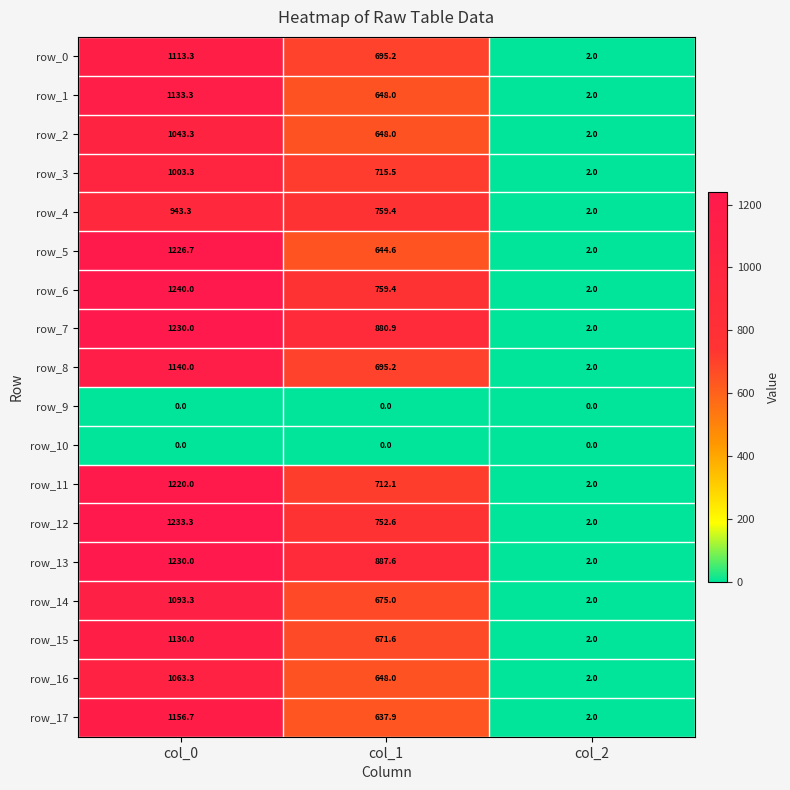

What is the average value of the row_1 series?

594.4